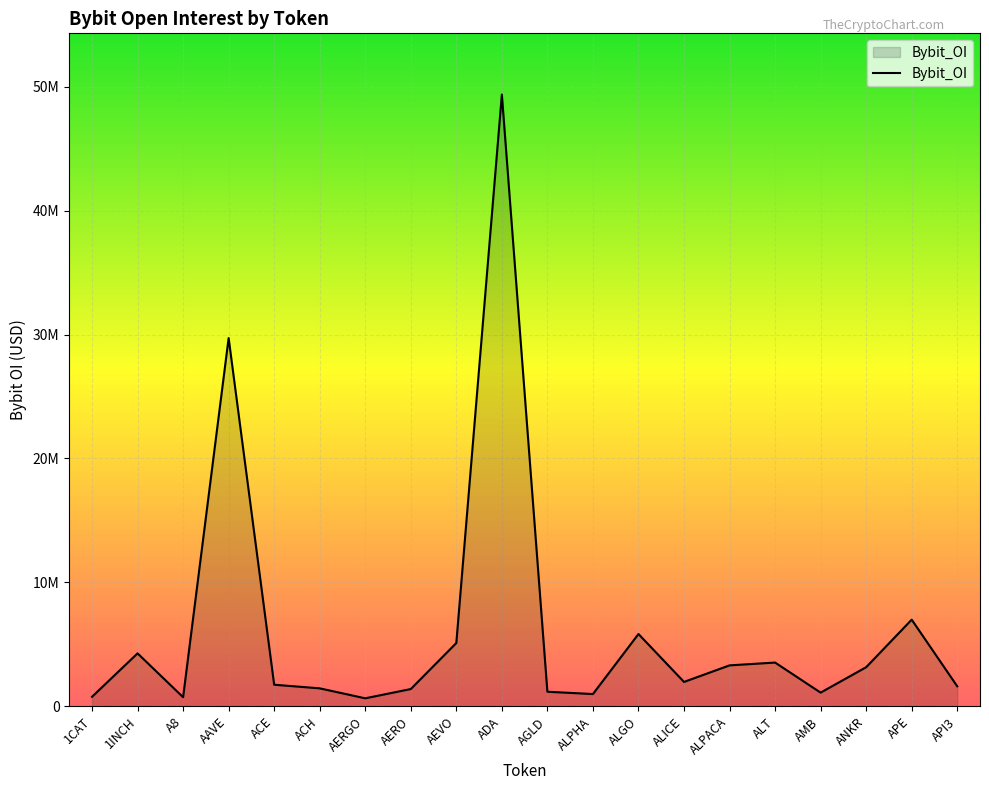

The chart shows a value of 5111190 at AEVO. True or false?

True